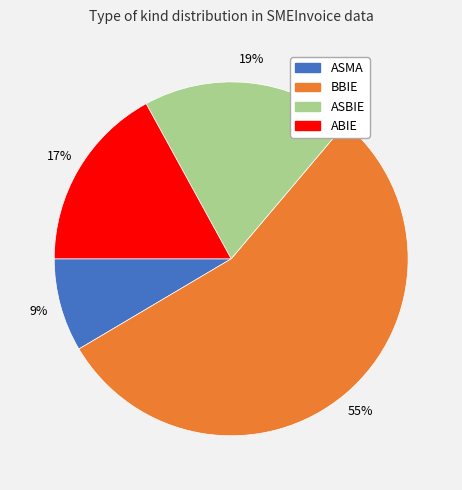

What is the largest slice in the pie chart?

BBIE